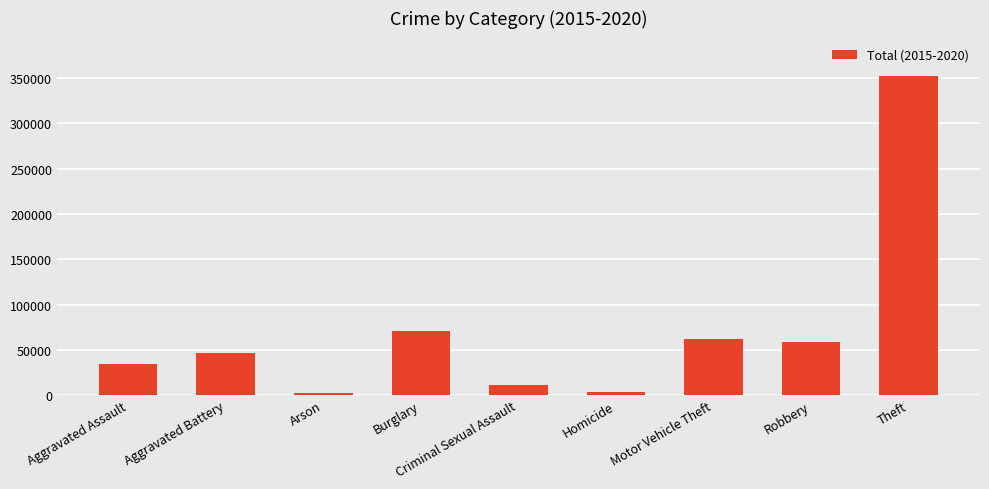

What is the average value?

71344